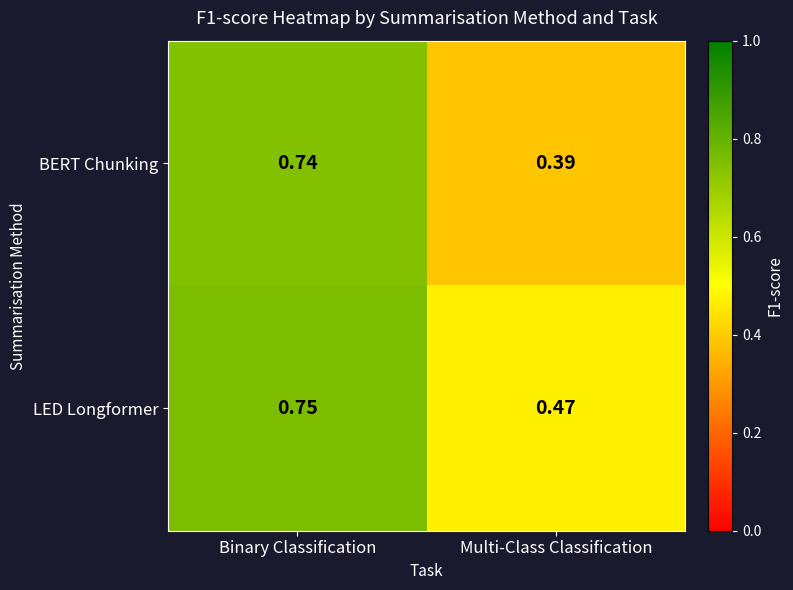

Which category has the highest value across all series?

Binary Classification